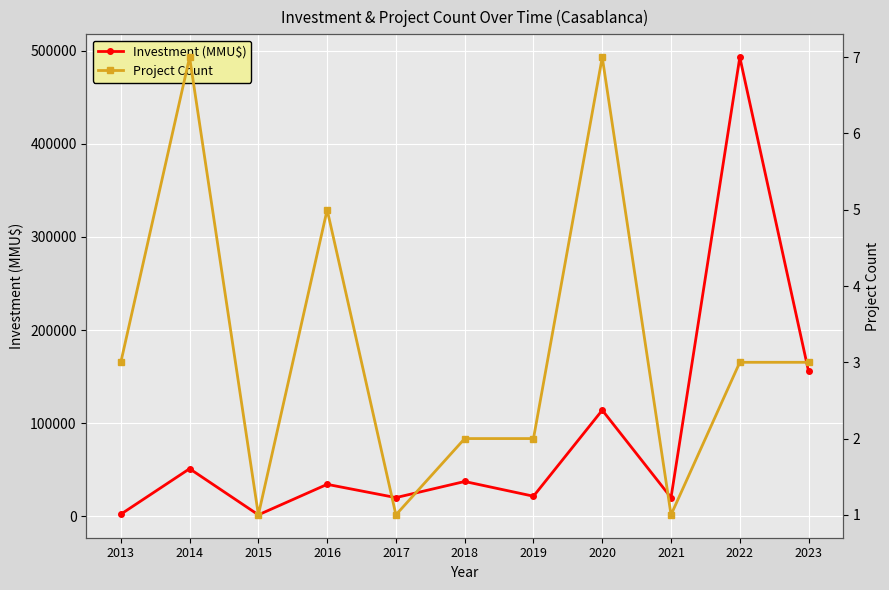

True or false: Investment (MMU$) and Project Count cross at least once.

False